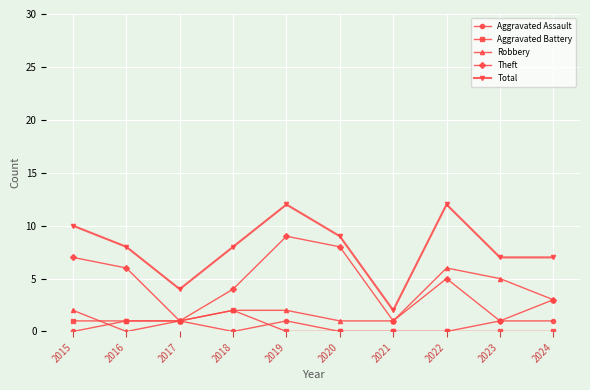

Reading left to right, extract all data points from this chart.

Aggravated Assault: 0	1	1	0	1	0	0	0	1	1
Aggravated Battery: 1	1	1	2	0	0	0	0	0	0
Robbery: 2	0	1	2	2	1	1	6	5	3
Theft: 7	6	1	4	9	8	1	5	1	3
Total: 10	8	4	8	12	9	2	12	7	7